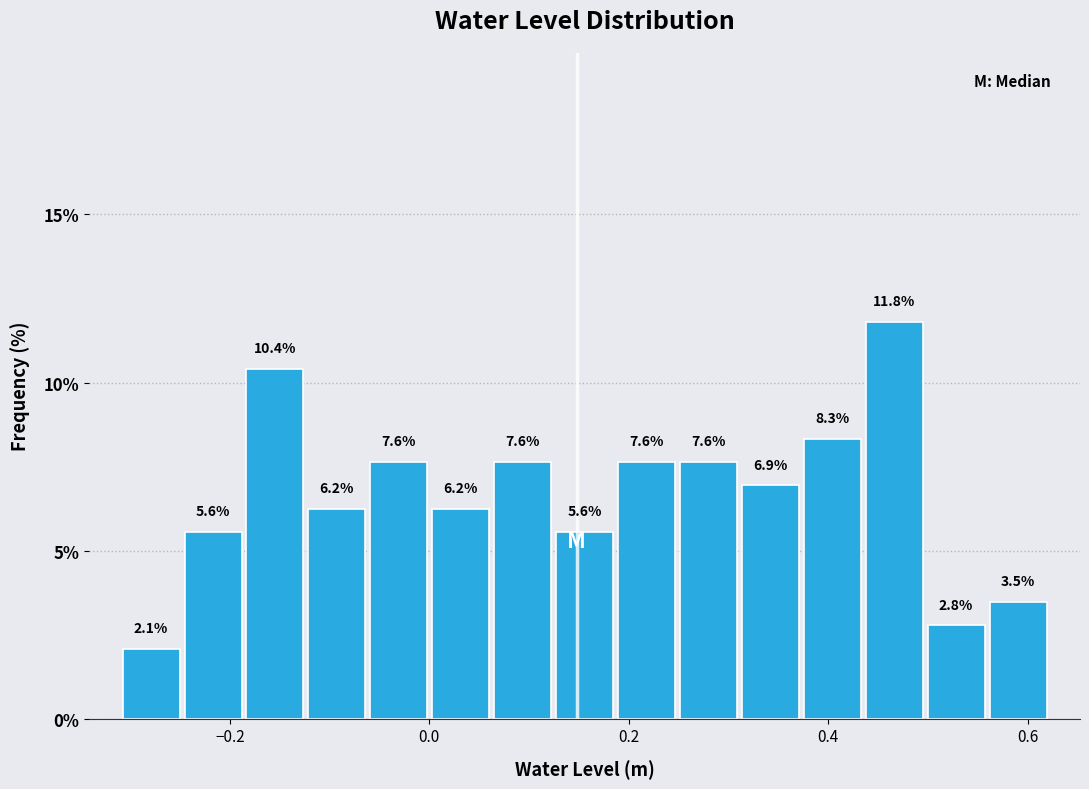

Around what value on the x-axis is the tallest bar? Give the approximate position of its centre, as read against the axis.

0.46